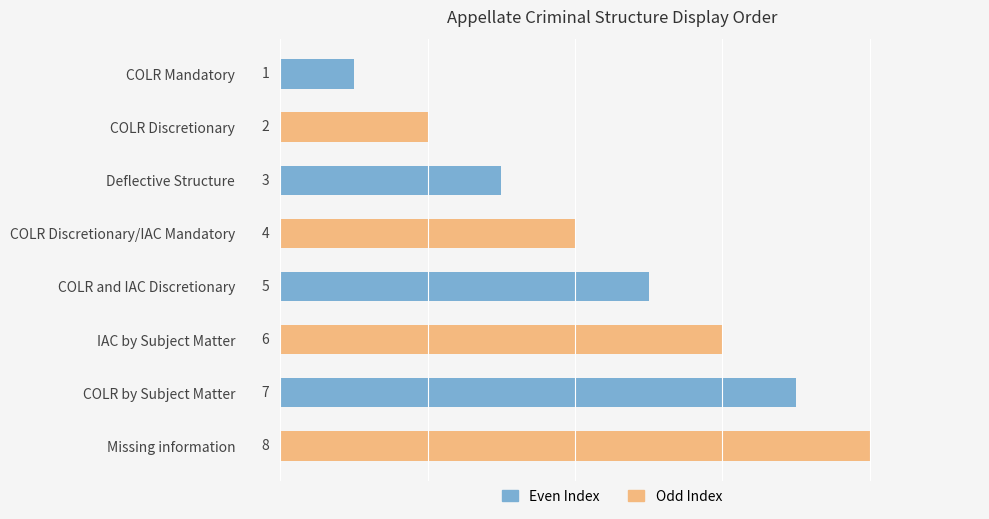

What is the difference between the values at Missing information and COLR Discretionary/IAC Mandatory?

4